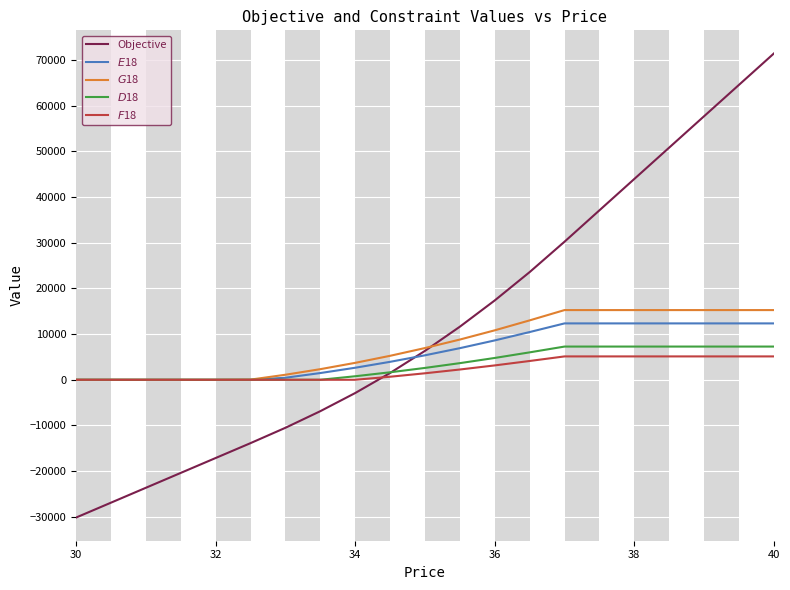

Does the chart have visible grid lines?

Yes